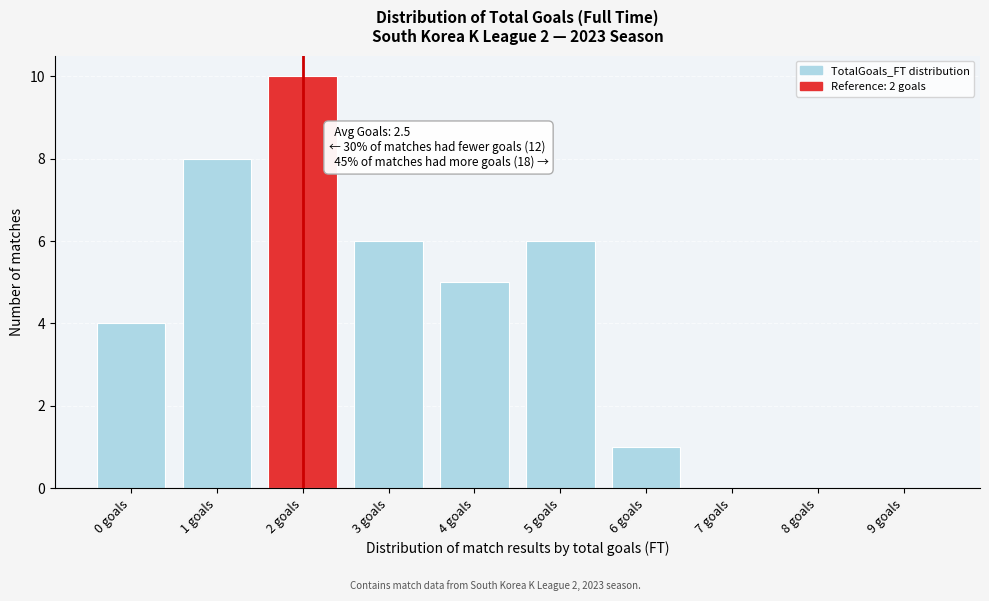

Reading left to right, transcribe all the data shown in this chart.

0 goals=4	1 goals=8	2 goals=10	3 goals=6	4 goals=5	5 goals=6	6 goals=1	7 goals=0	8 goals=0	9 goals=0